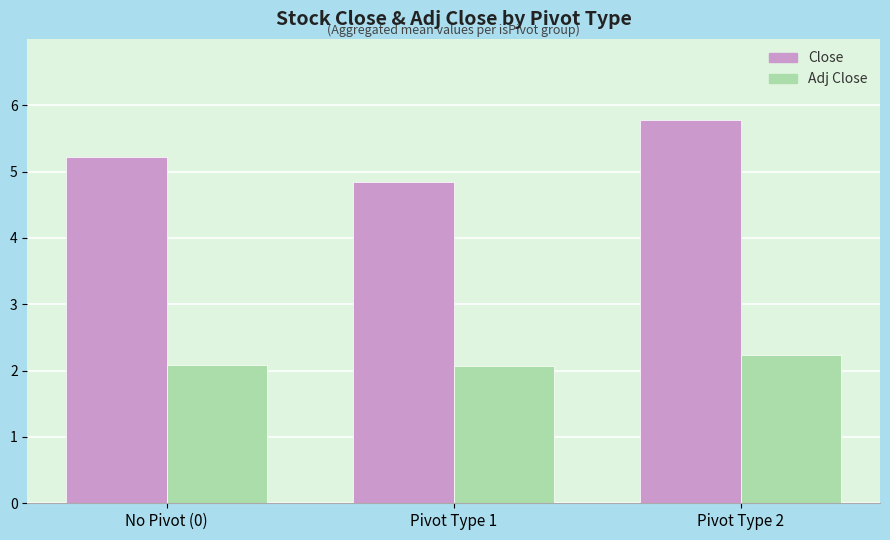

What is the highest value of the Close series?

5.8